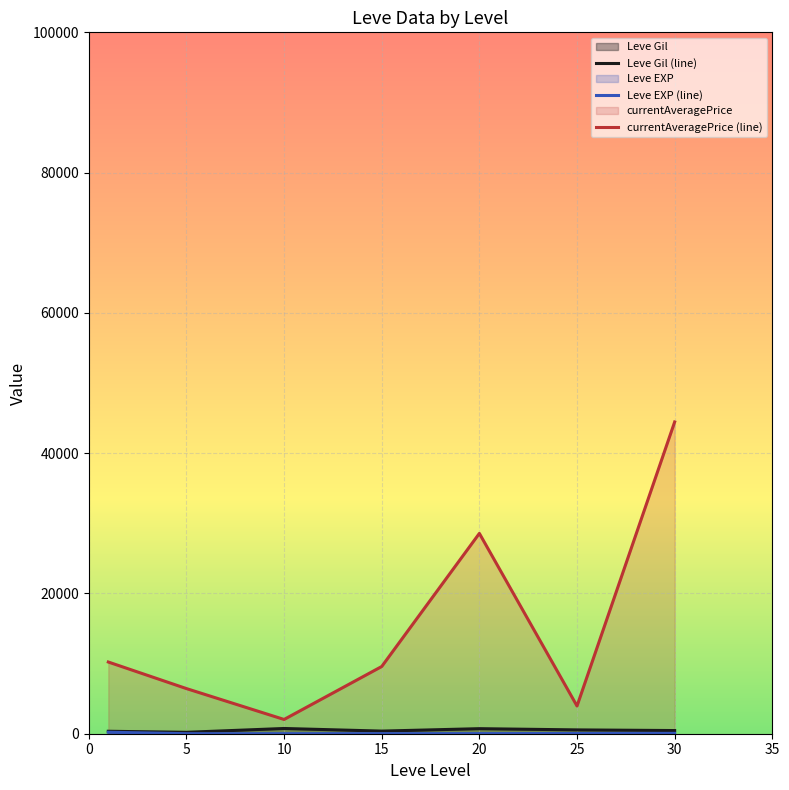

The Leve EXP (line) series shows 21.3 at 15. True or false?

False